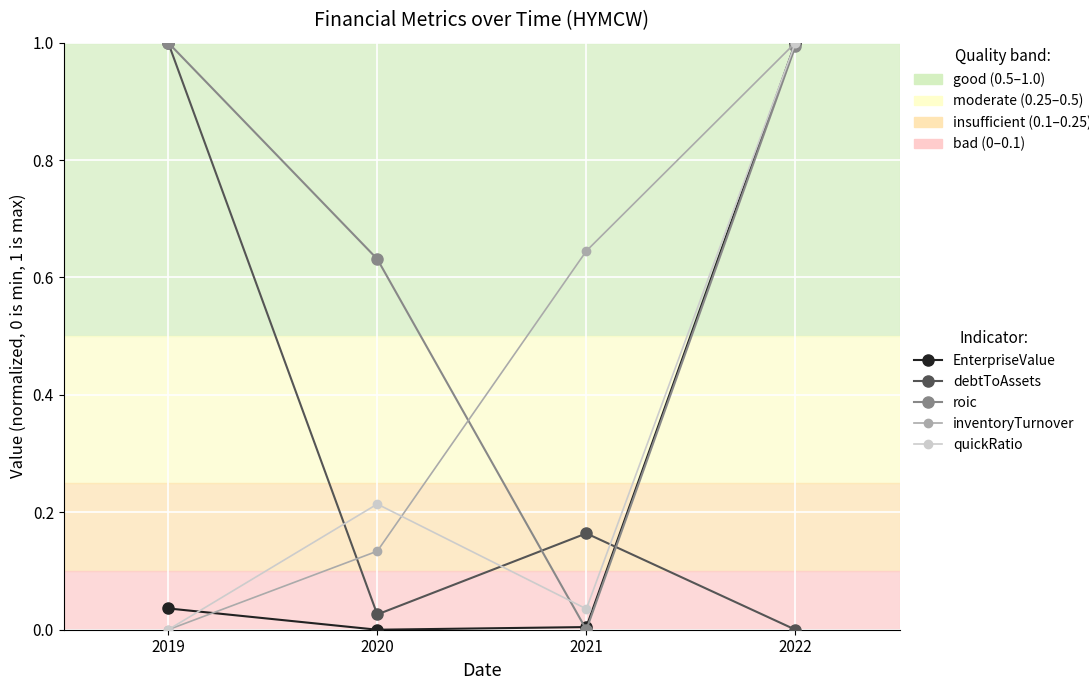

Is it true that quickRatio equals 0.1 at 2020?

False